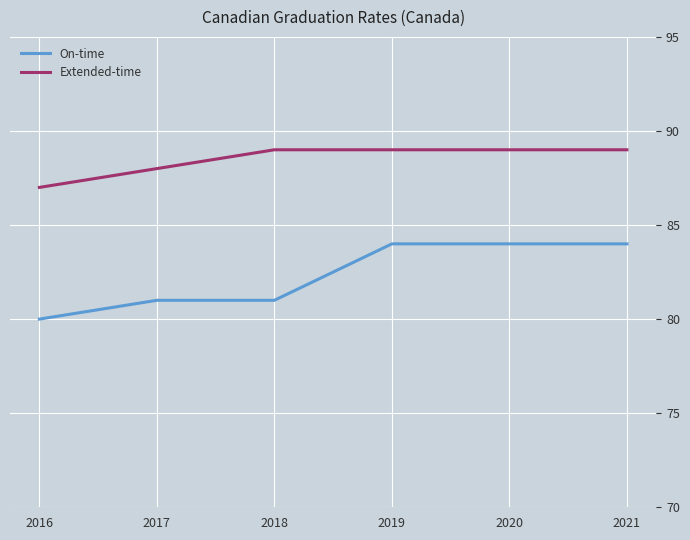

What is the sum of the Extended-time values at 2021 and 2020?

178